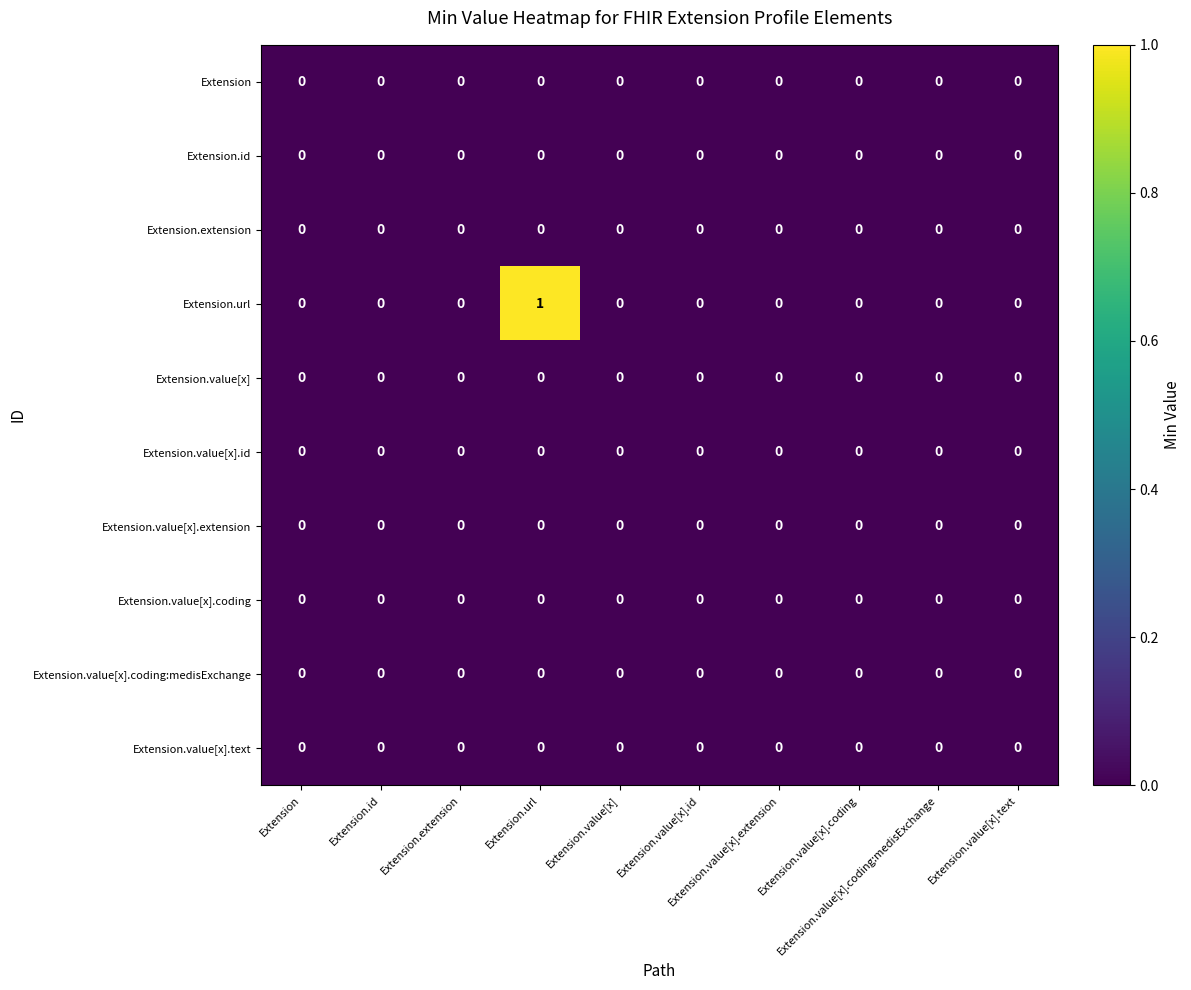

Which series has the largest range (max minus min)?

Extension.url